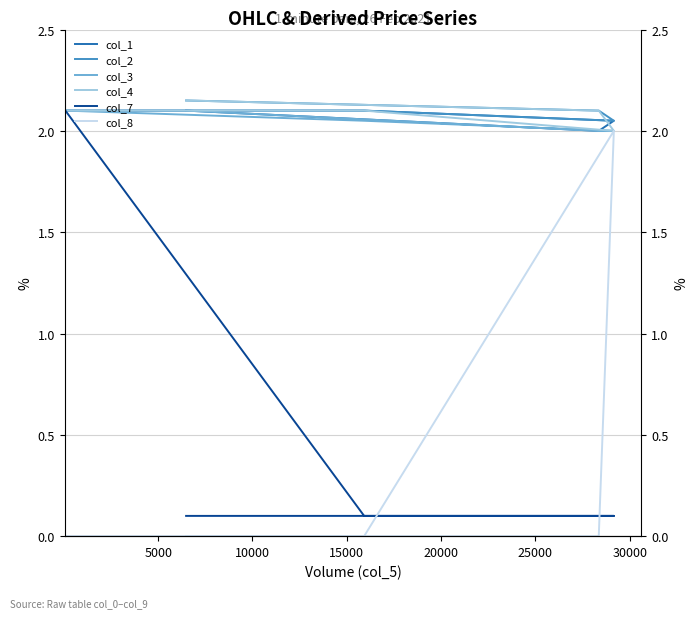

What is the lowest value of the col_7 series?

0.1